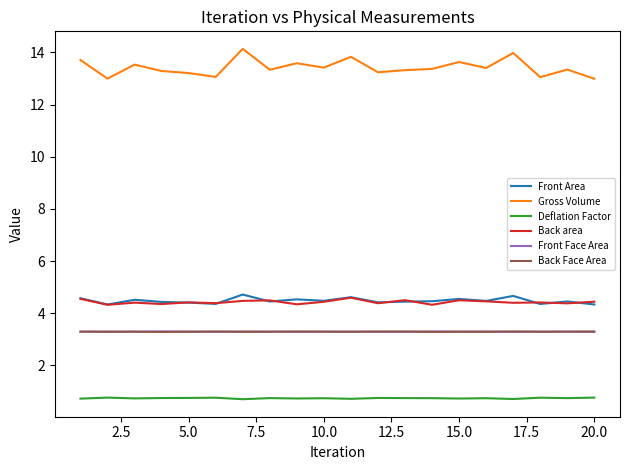

What is the highest value of the Back area series?

4.6